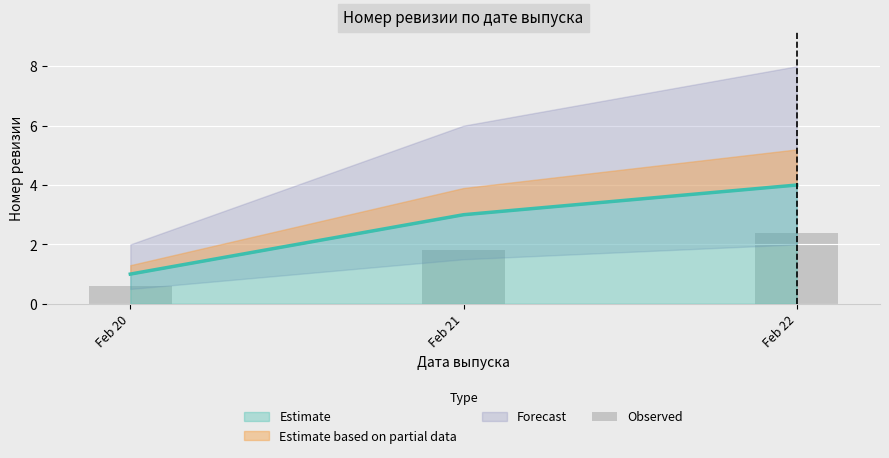

What is the highest value of the Estimate series?

4